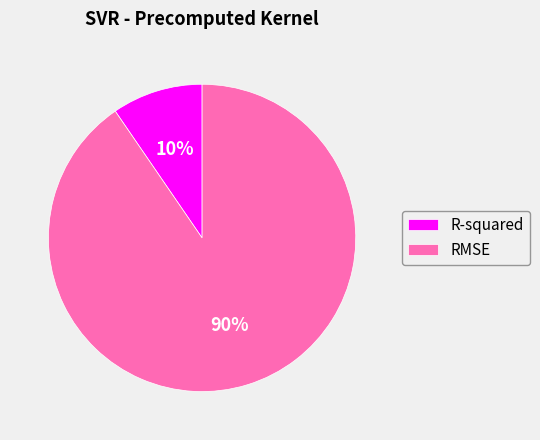

What is the largest slice in the pie chart?

RMSE